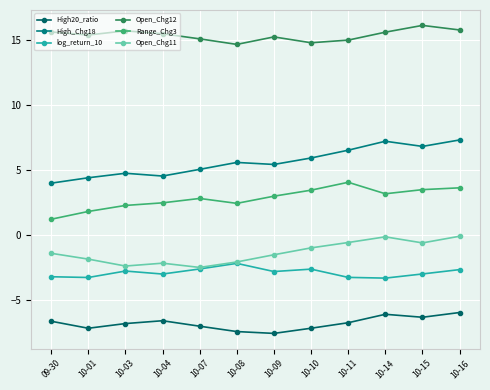

What is the difference between the maximum and minimum values in the log_return_10 series?

1.1